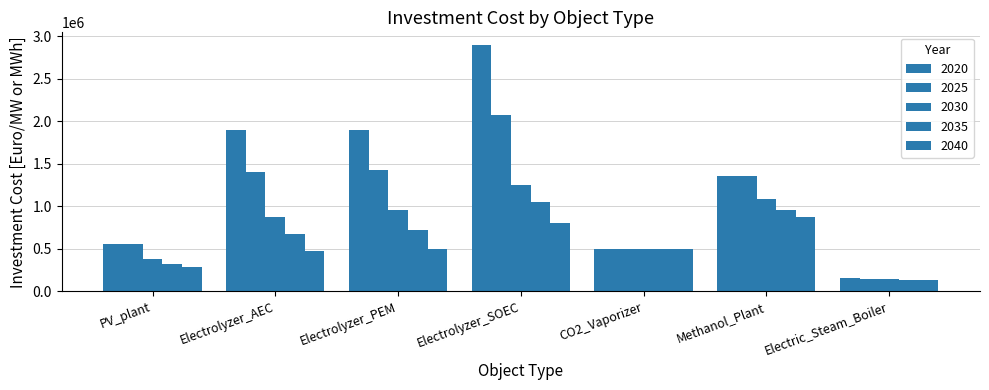

Reading left to right, extract all data points from this chart.

2020: 560000	1900000	1900000	2900000	500000	1350000	150000
2025: 560000	1400000	1425000	2075000	500000	1350000	145000
2030: 380000	875000	950000	1250000	500000	1090000	140000
2035: 320000	675000	725000	1050000	500000	960000	135000
2040: 290000	475000	500000	800000	500000	870000	130000